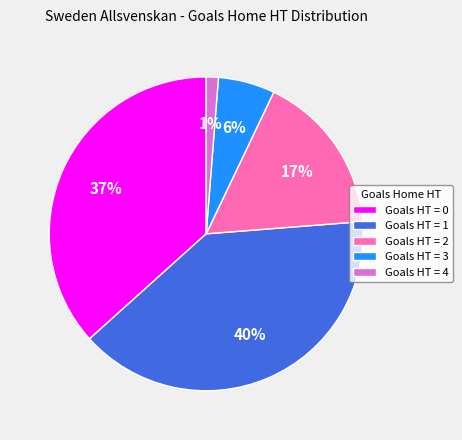

To the nearest percent, what is the average slice percentage?

20%